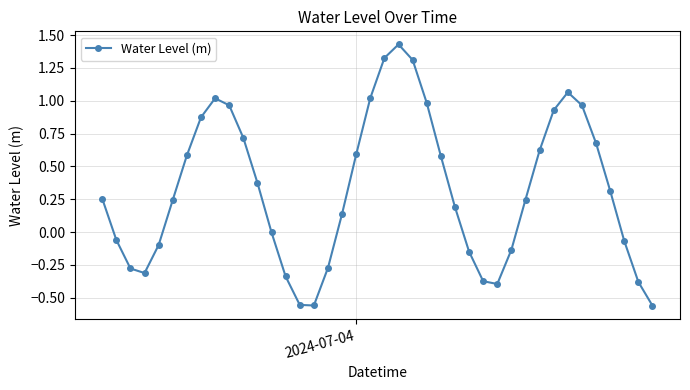

How many points are lower than both their immediate neighbors (excluding endpoints)?

3